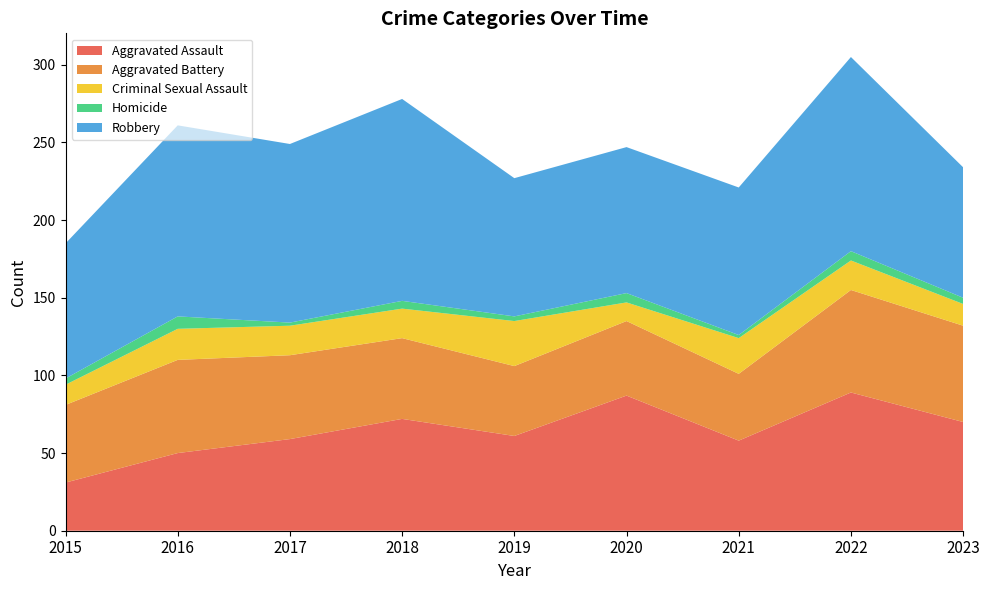

Reading left to right, extract all data points from this chart.

Aggravated Assault: 31	50	59	72	61	87	58	89	70
Aggravated Battery: 50	60	54	52	45	48	43	66	62
Criminal Sexual Assault: 13	20	19	19	29	12	23	19	14
Homicide: 4	8	2	5	3	6	2	6	4
Robbery: 87	123	115	130	89	94	95	125	84